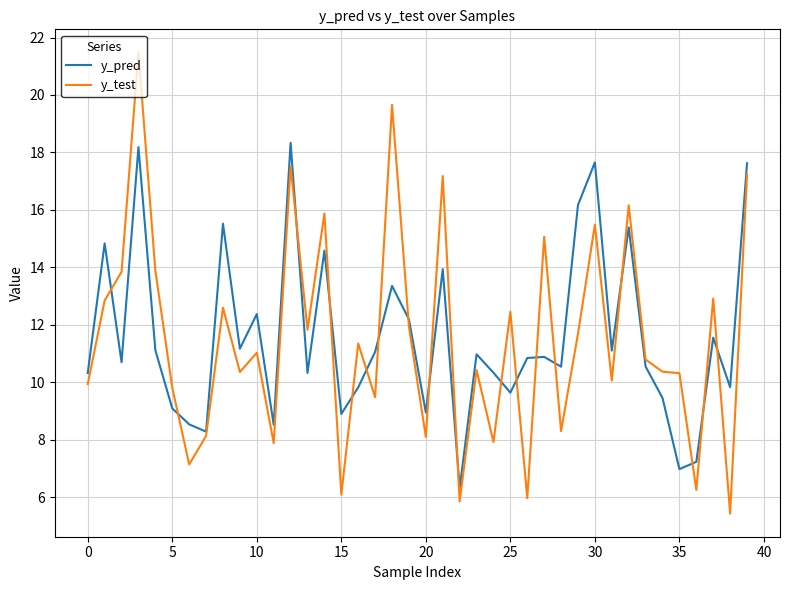

Does the chart have visible grid lines?

Yes